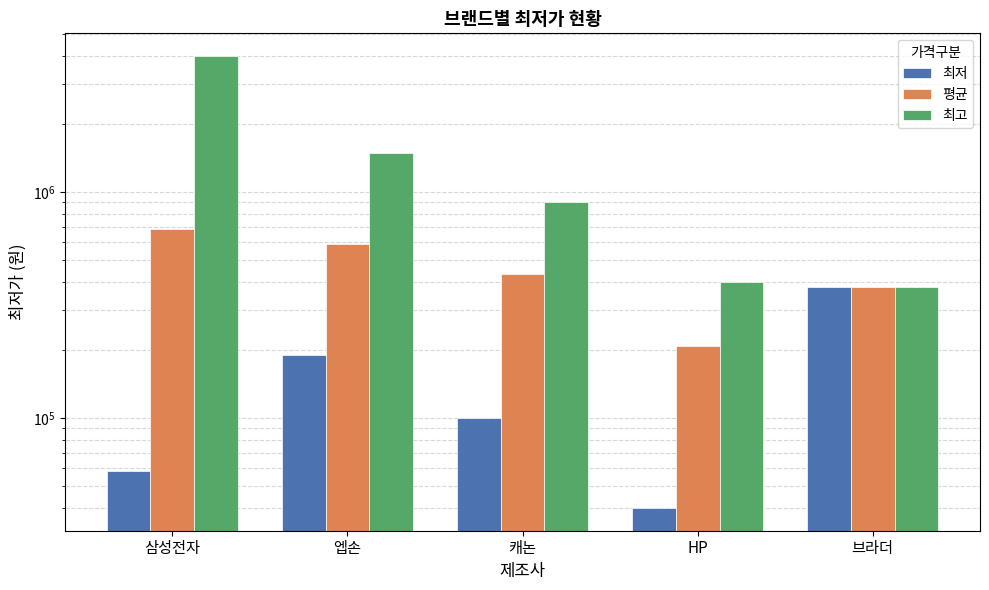

Rank the series by their maximum value, from lowest to highest.

최저, 평균, 최고